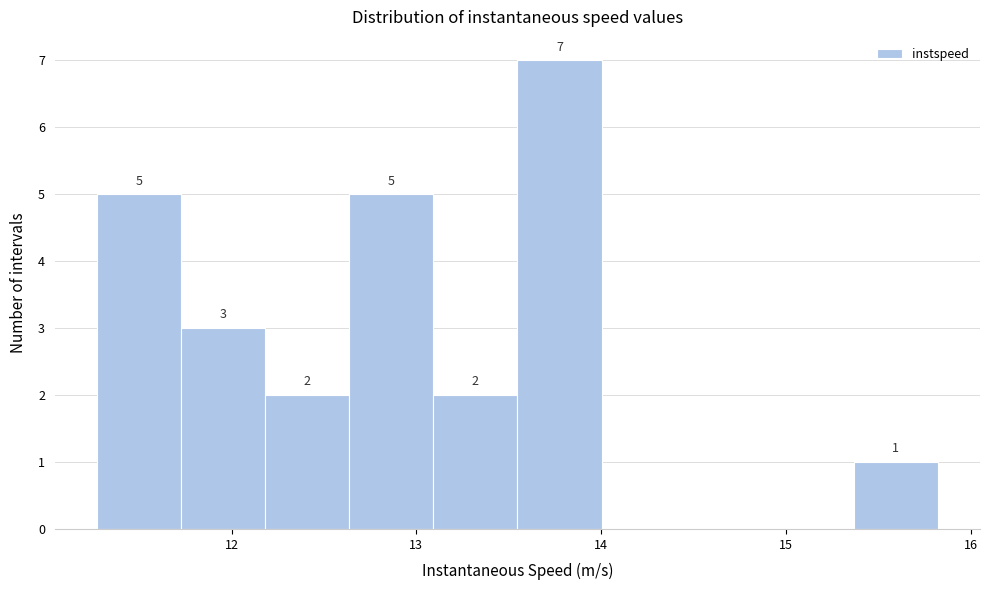

Over which range of the x-axis is the bar tallest?

13.5 to 14.0